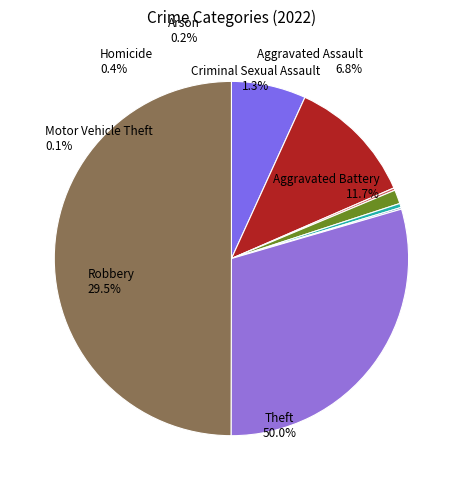

Does Aggravated Assault account for over 50% of the chart?

No